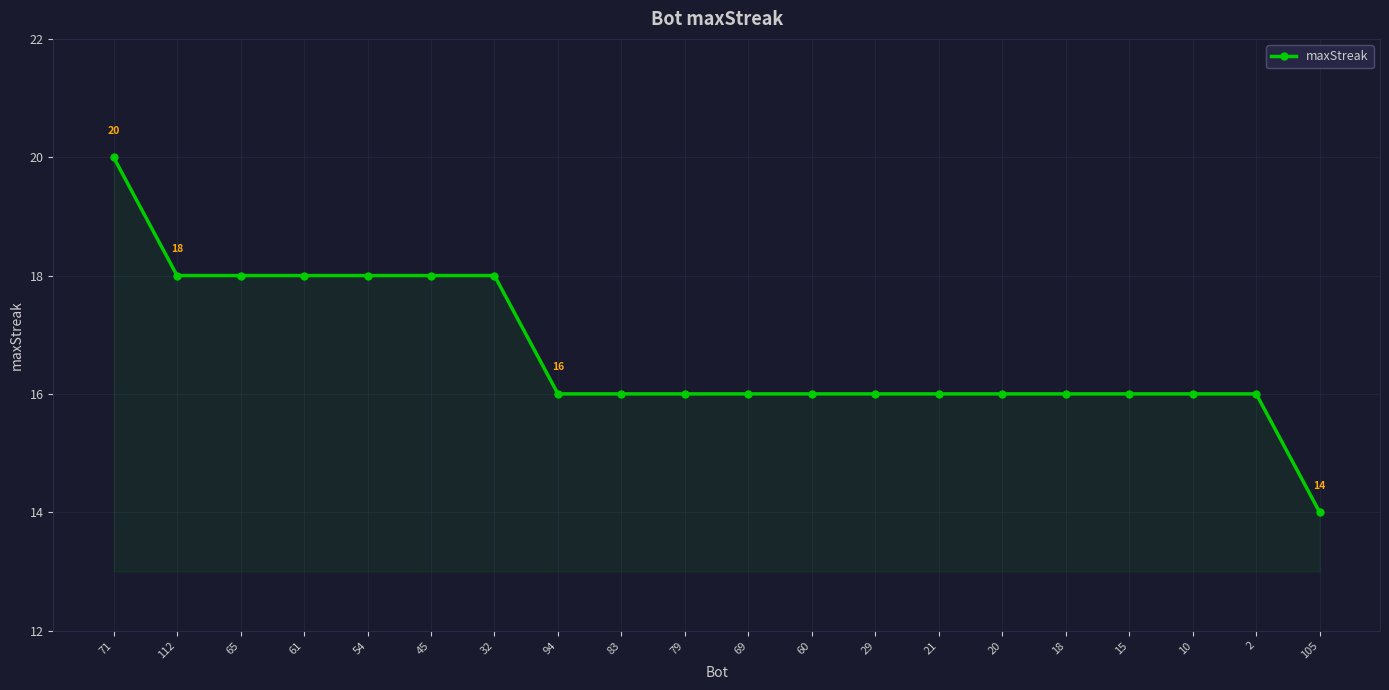

The value at 83 is 16. True or false?

True